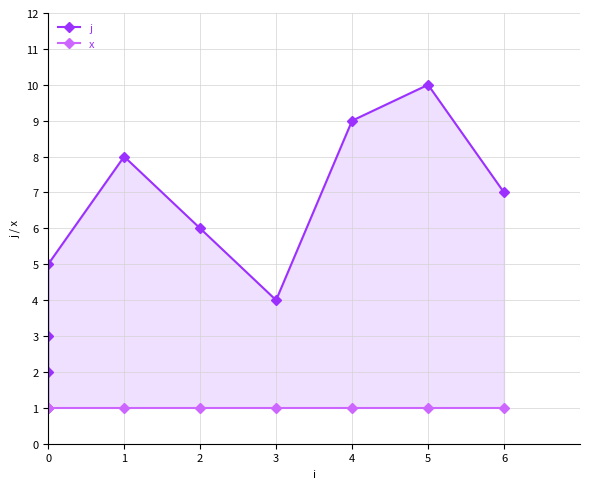

What is the sum of all x values?

10